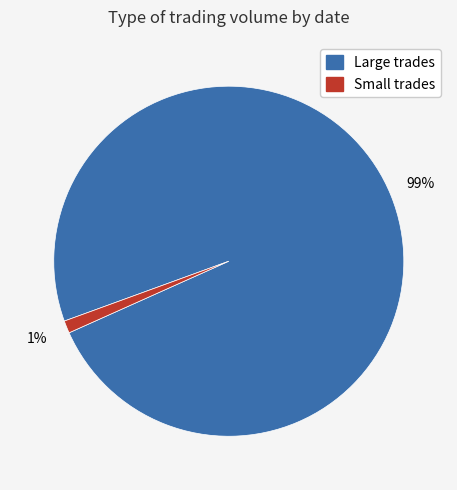

Is there a majority slice in this chart?

Yes